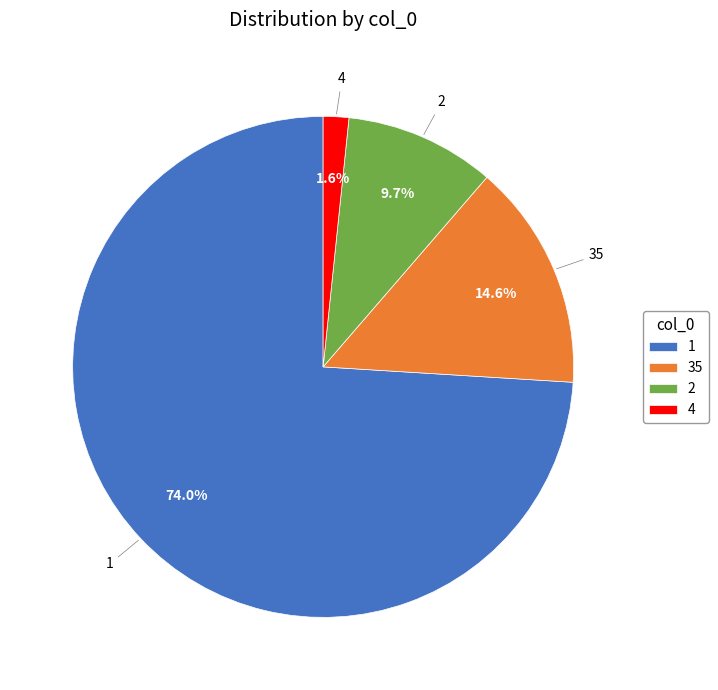

Which category has the smallest portion of the pie?

4